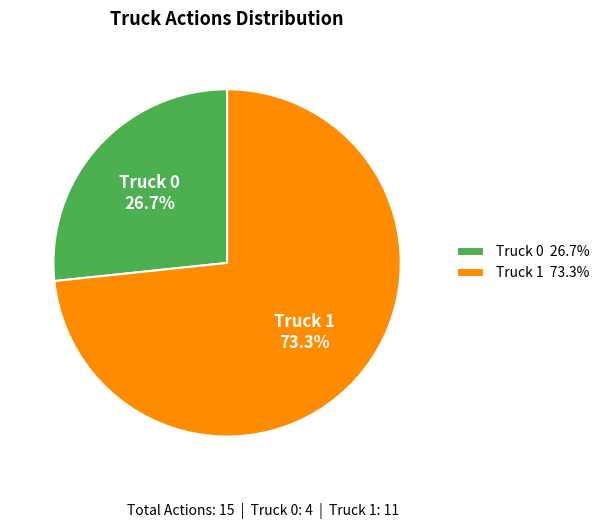

Count the number of slices in the pie.

2